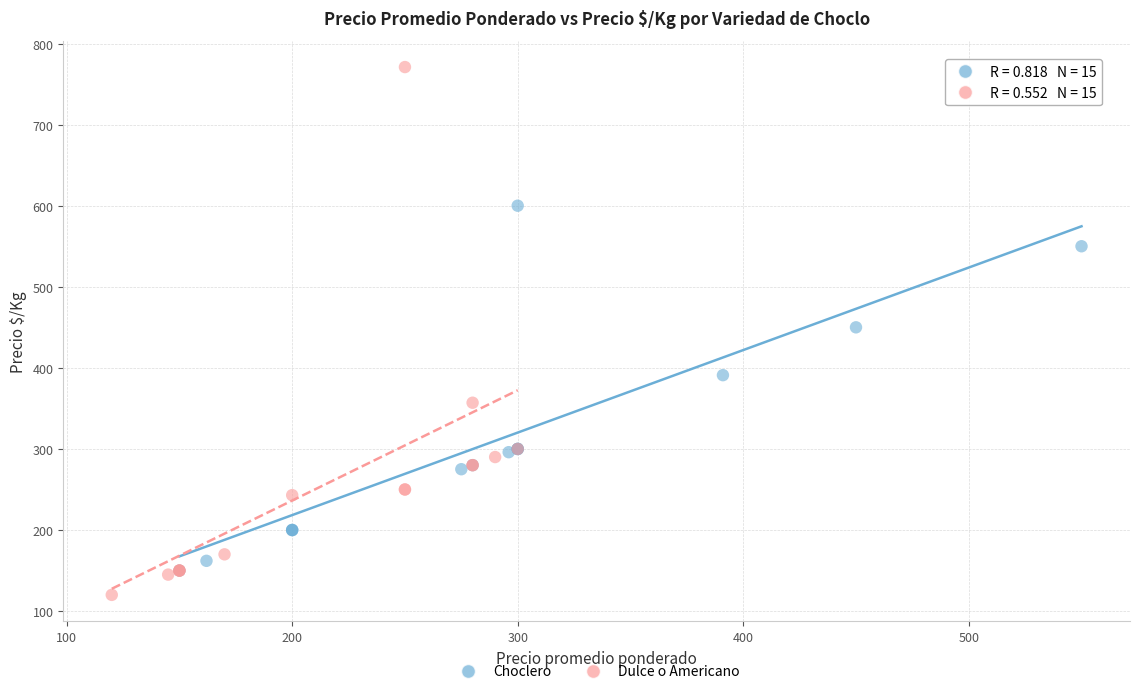

Which series has the largest Y range (max minus min)?

Dulce o Americano